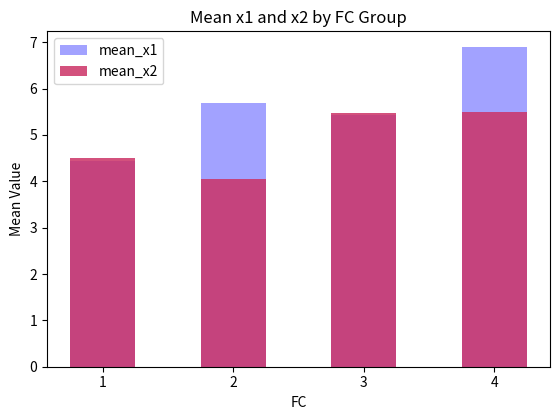

What is the approximate value of mean_x1 at 1?

4.4